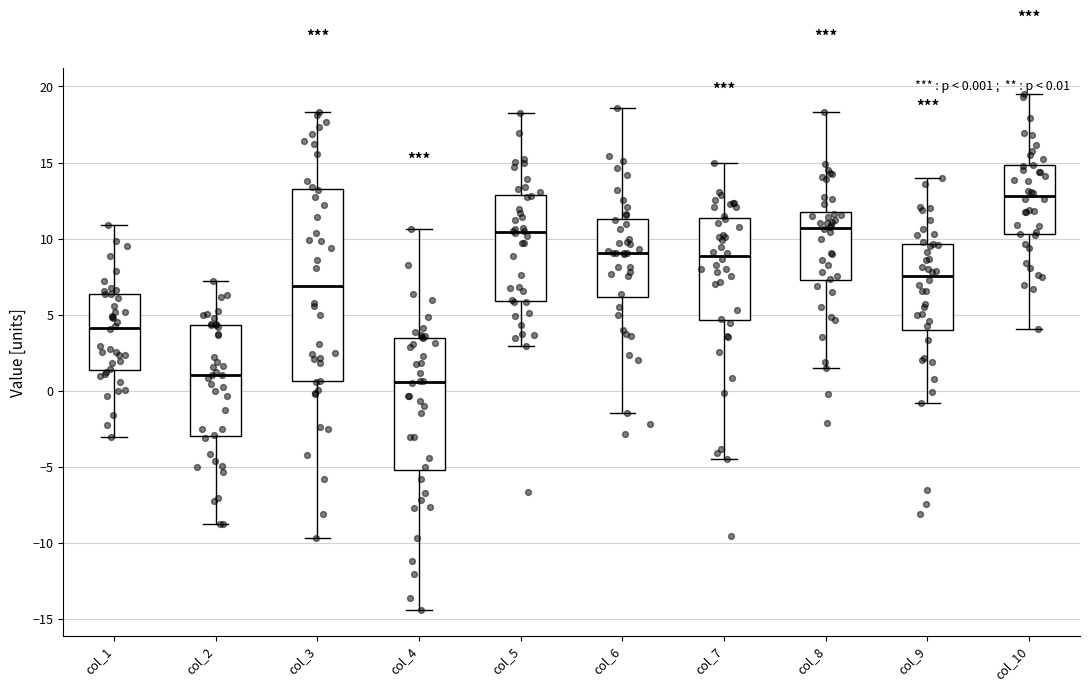

Which box's median line is the highest?

col_10